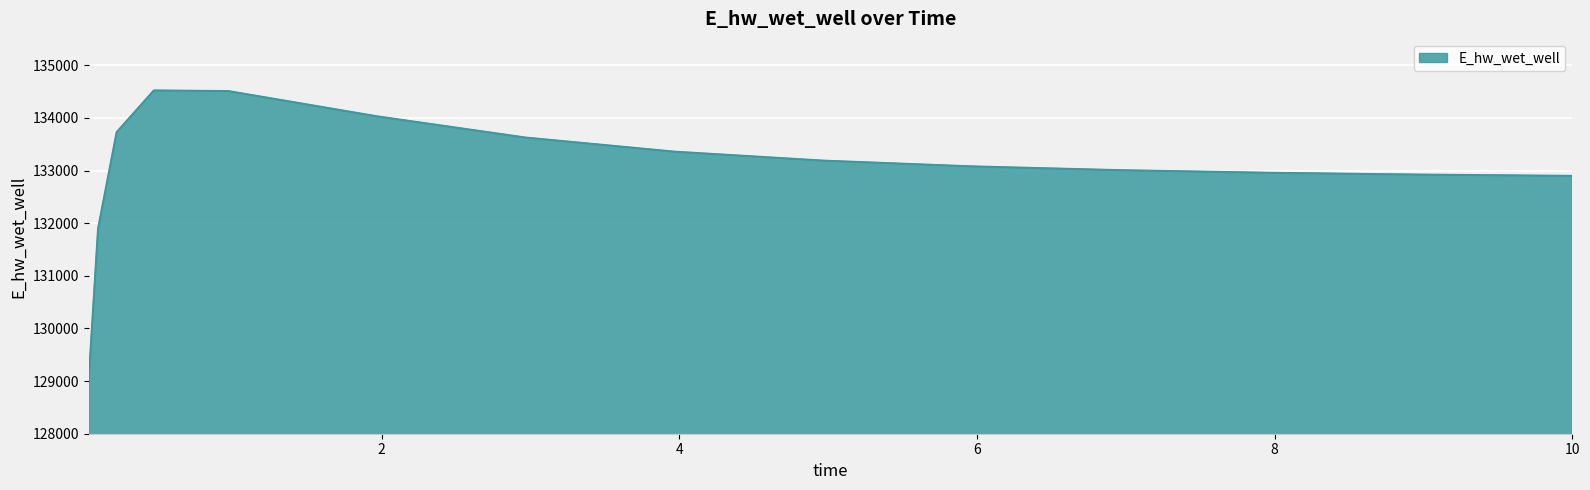

What is the maximum value shown in the chart?

134520.2